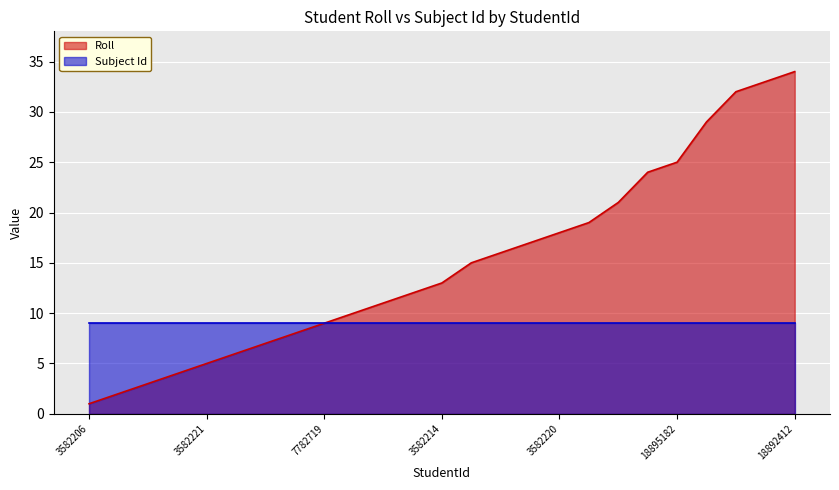

List the series in order of their peak value, lowest first.

Subject Id, Roll